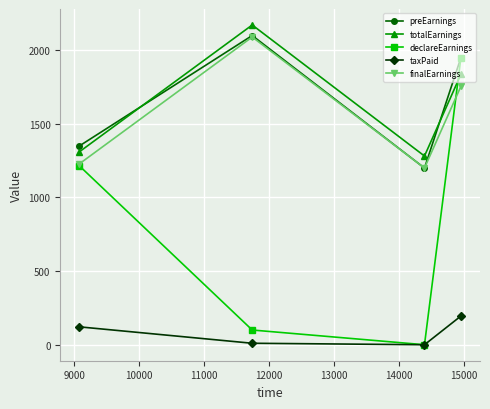

What is the difference between the maximum and minimum values in the totalEarnings series?

890.0